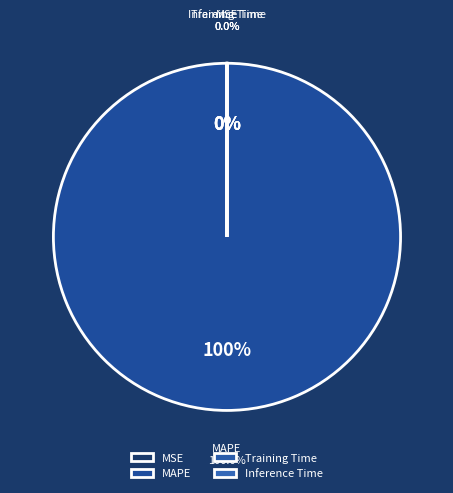

To the nearest percent, what portion does MAPE represent?

100%